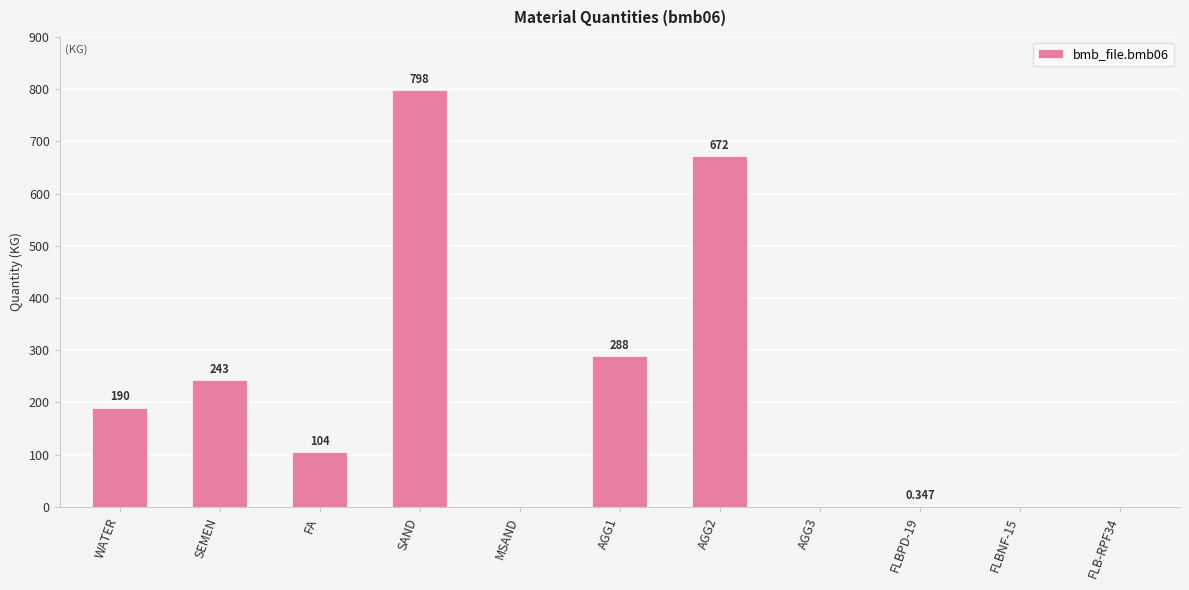

Which category has the highest value across all series?

SAND